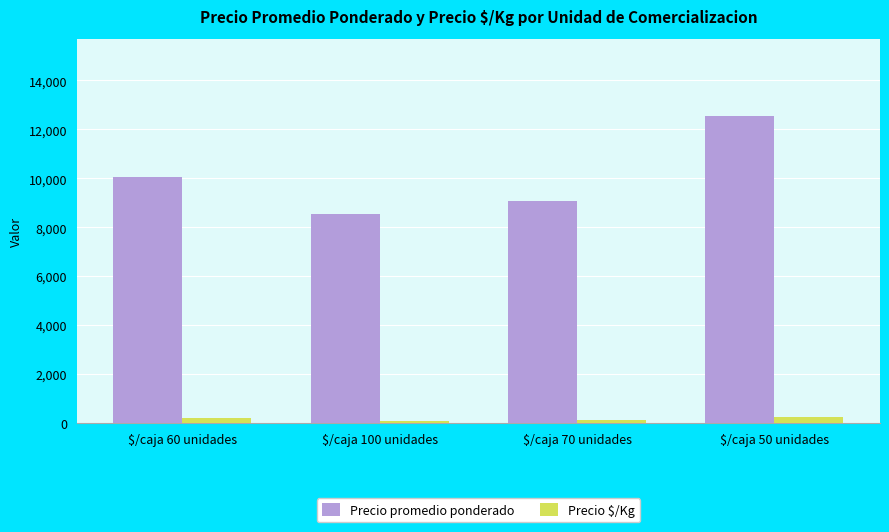

Which series has the widest spread of values?

Precio promedio ponderado